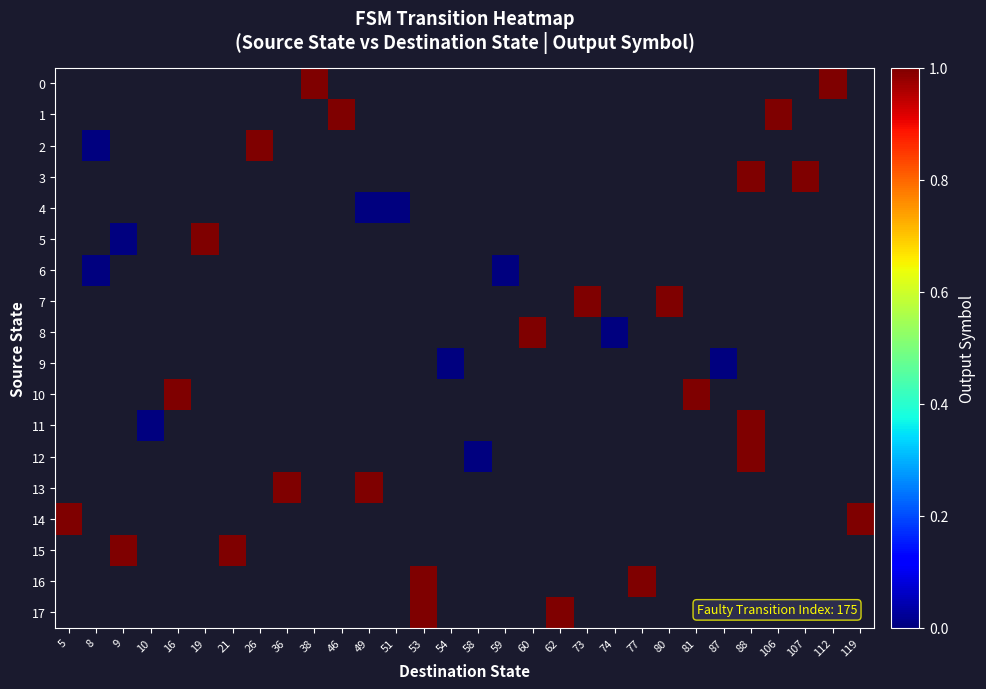

Which category has the lowest value in the 14 series?

5